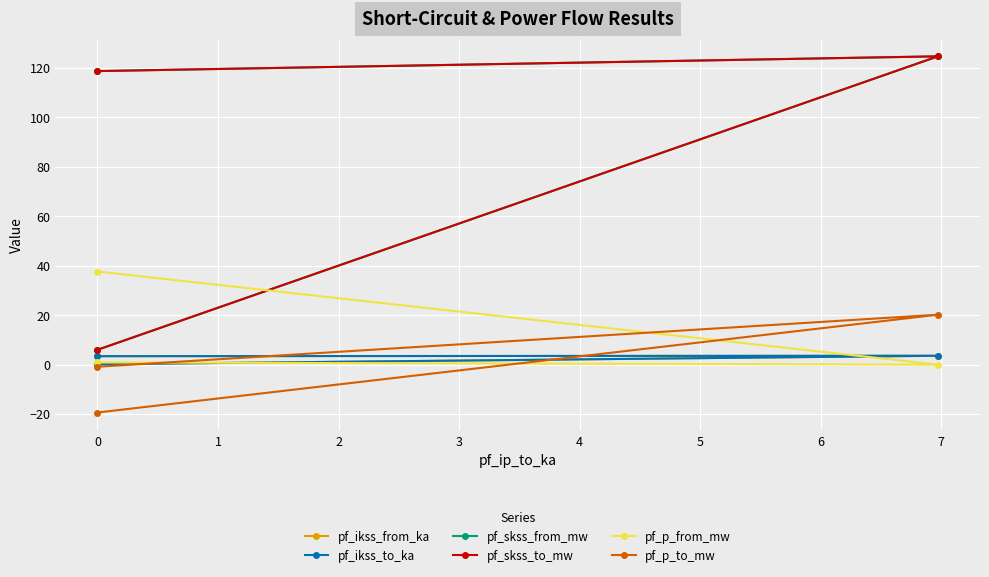

How many distinct data groups are displayed?

6